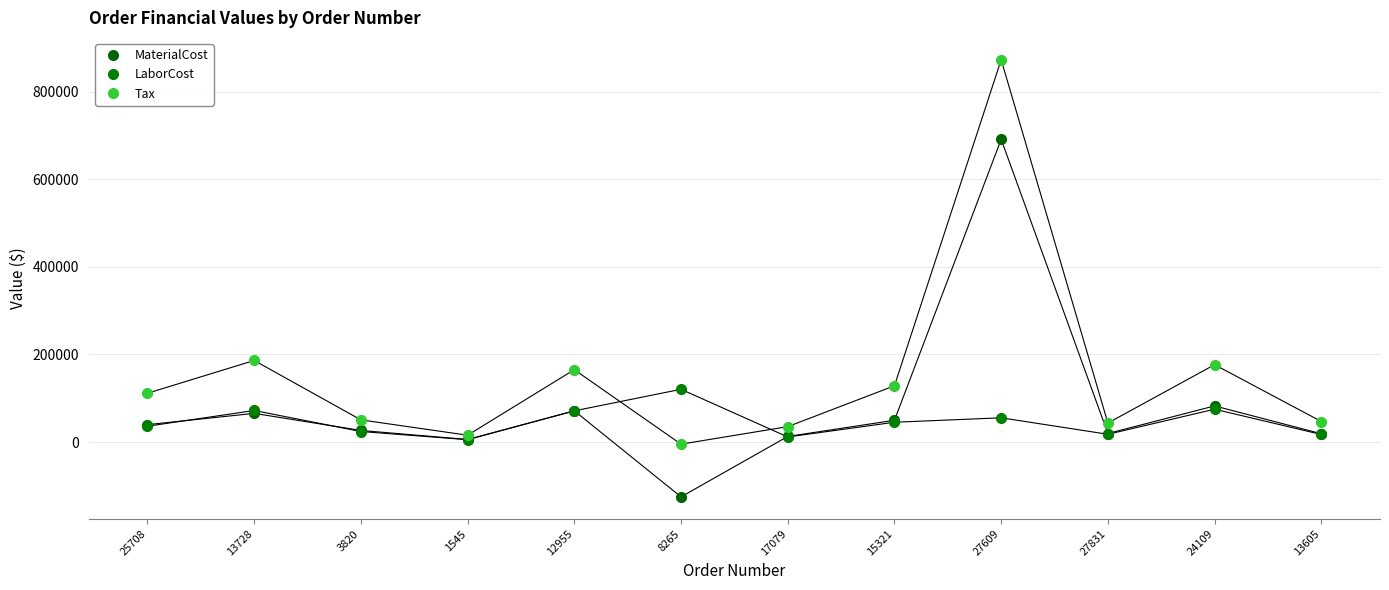

List the series in order of their overall mean, lowest first.

LaborCost, MaterialCost, Tax